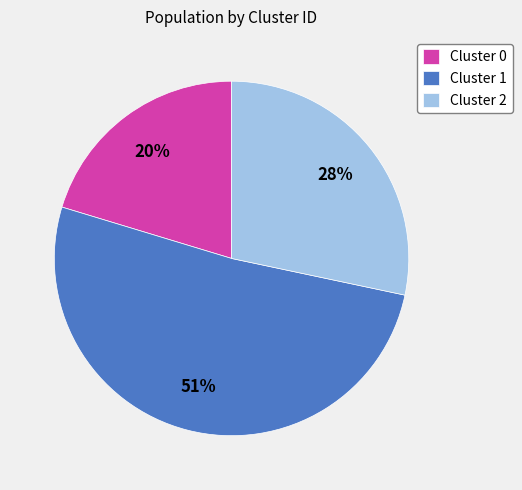

To the nearest percent, what is the difference between the largest and smallest slice percentages?

31%